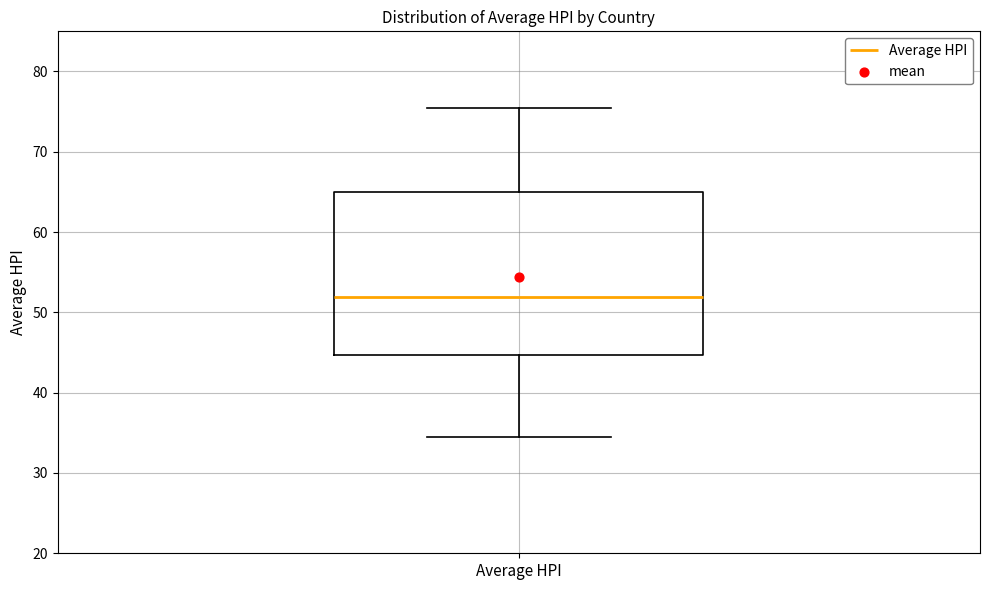

Read this box plot against the y-axis: the position of the median line, the range covered by the box, and the ends of both whiskers. The values are not printed on the chart, so give them approximately, as read against the axis.

median 52, box 45 to 65, whiskers 34 to 75